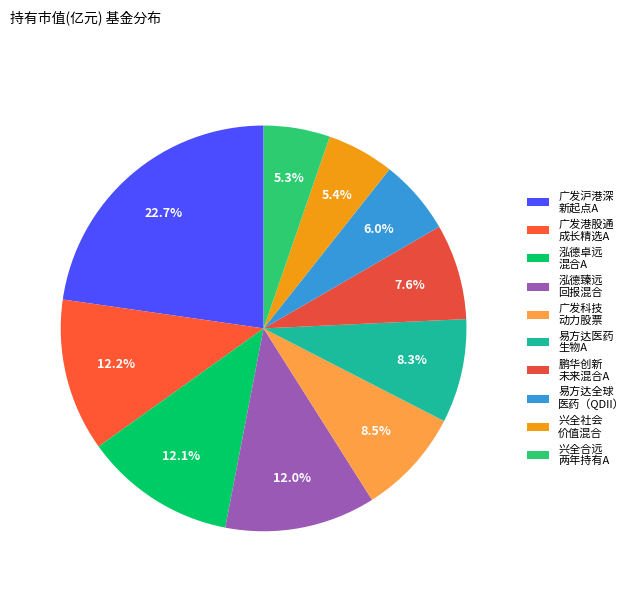

Rank the categories by value from lowest to highest.

兴全合远两年持有期混合A, 兴全社会价值三年持有期混合, 易方达全球医药行业混合（QDII）人民币, 鹏华创新未来18个月封闭运作混合A, 易方达医药生物股票A, 广发科技动力股票, 泓德臻远回报灵活配置混合, 泓德卓远混合A, 广发港股通成长精选股票A, 广发沪港深新起点股票A